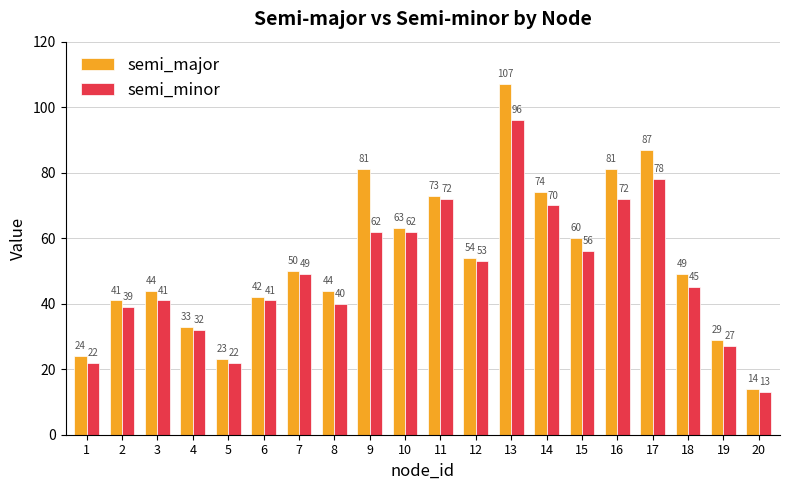

Which series has the widest spread of values?

semi_major